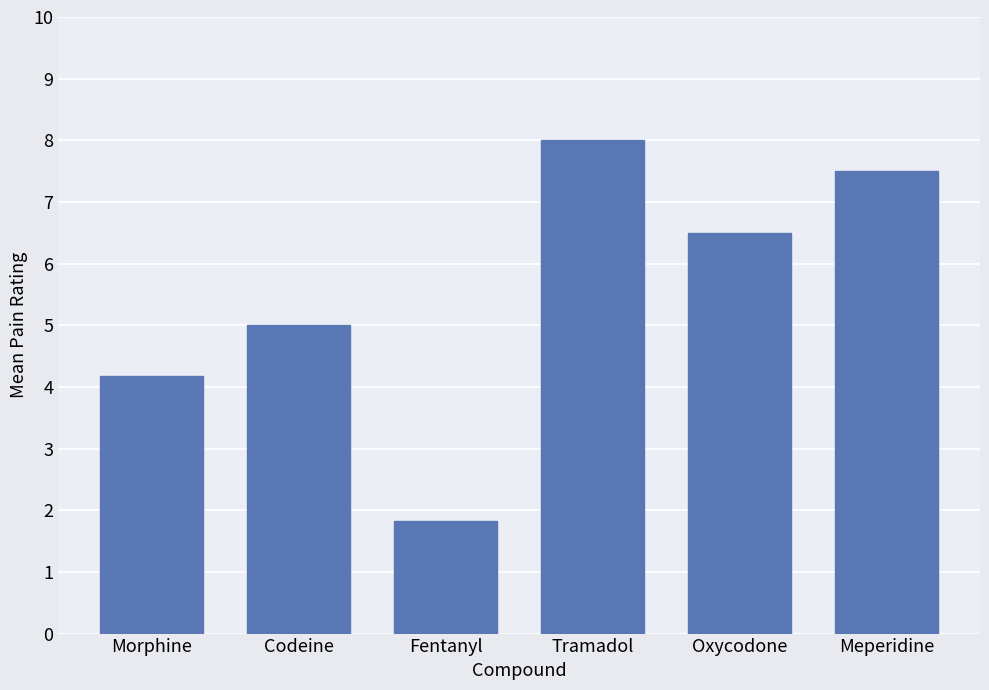

The chart shows a value of 2.9 at Morphine. True or false?

False